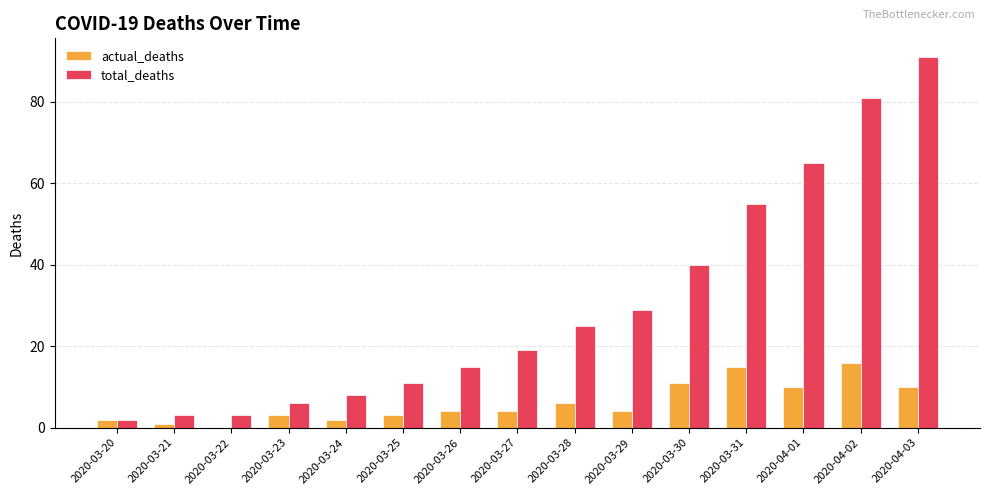

Is the value of actual_deaths at 2020-03-24 greater than the value of total_deaths at 2020-03-27?

No